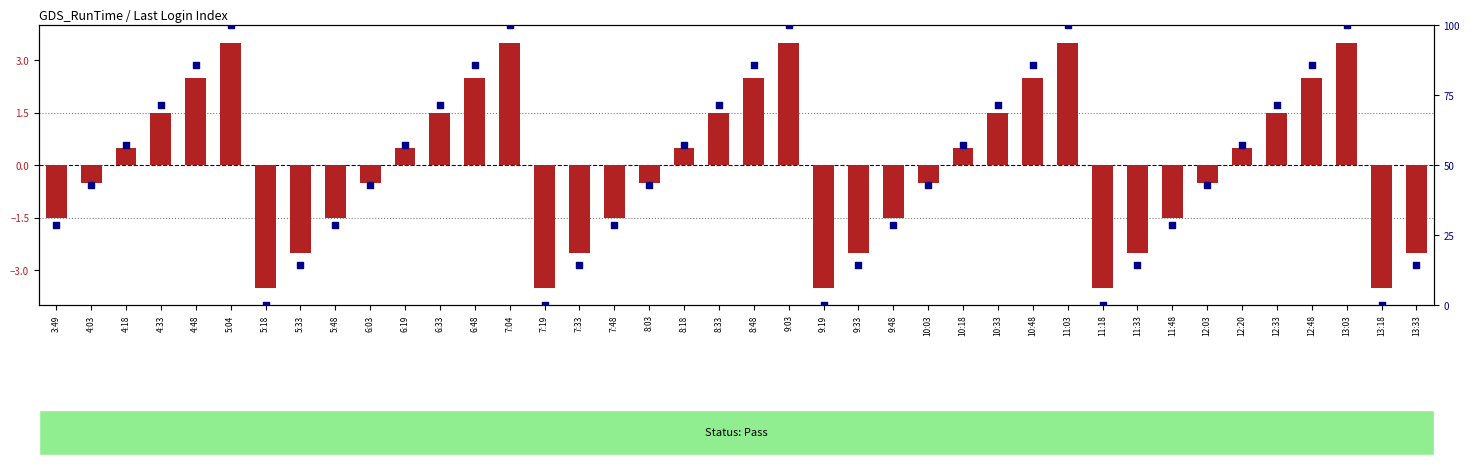

Which series has the largest total across all categories?

percentile rank within the sample